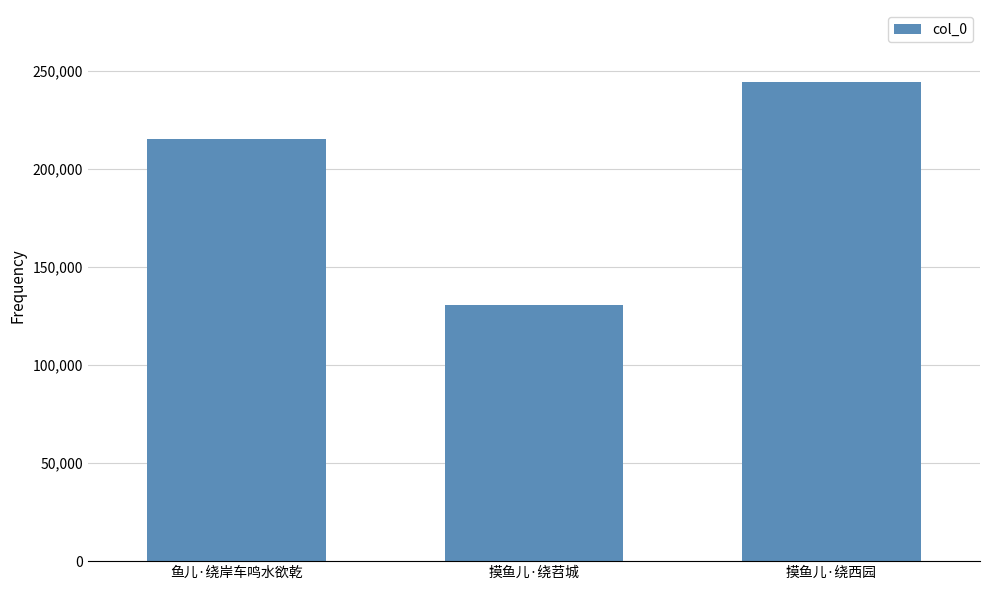

Where is the data nearest to the value 187487?

鱼儿·绕岸车鸣水欲乾